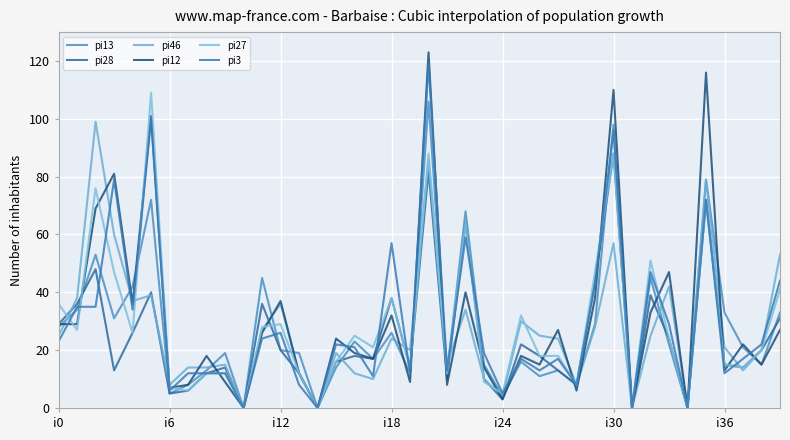

How many lines are shown in the chart?

6